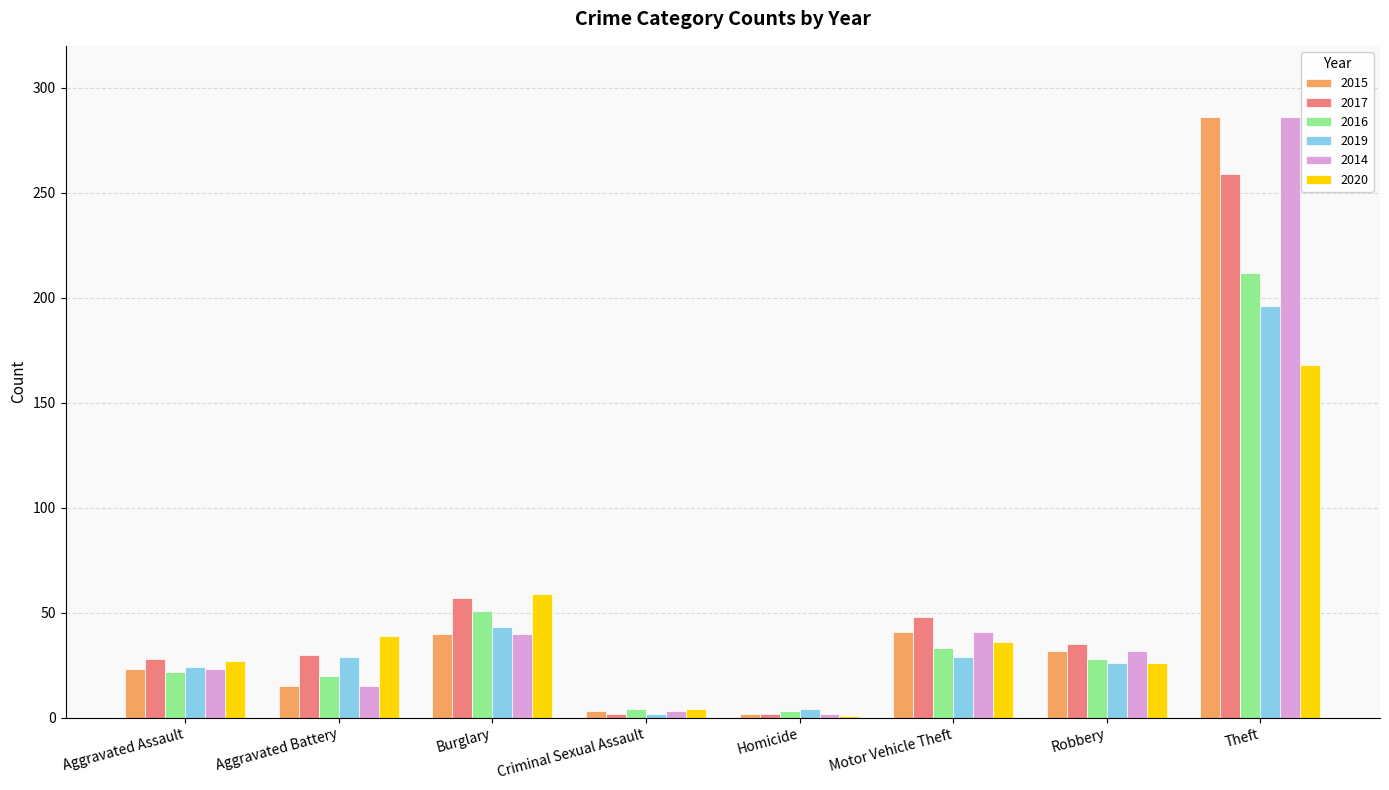

The 2020 series shows 26 at Robbery. True or false?

True